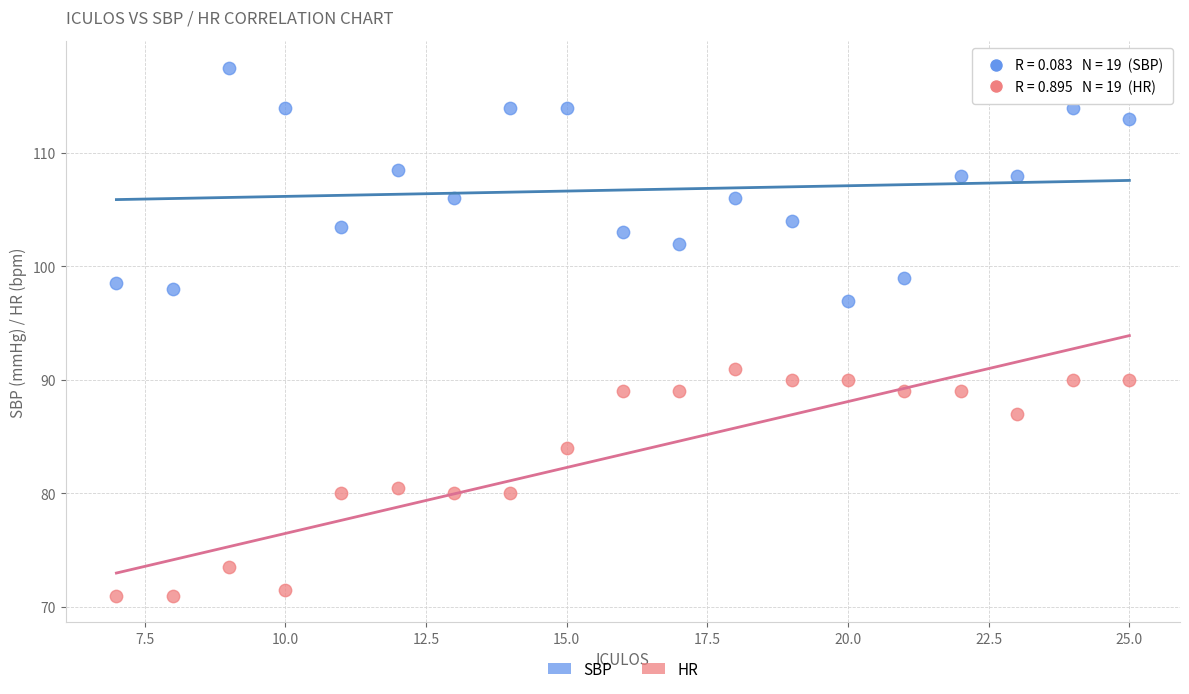

Which series reaches the minimum Y coordinate?

HR